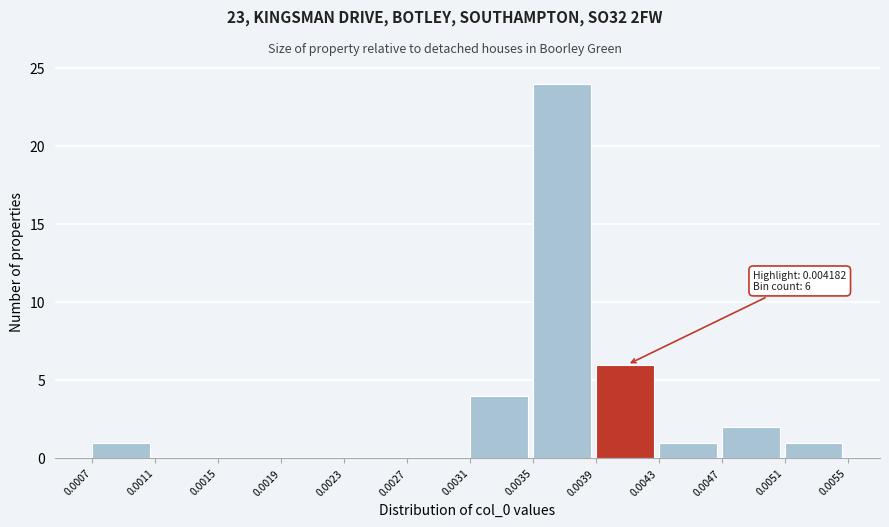

Which range on the x-axis has the tallest bar?

0.0035 to 0.0039